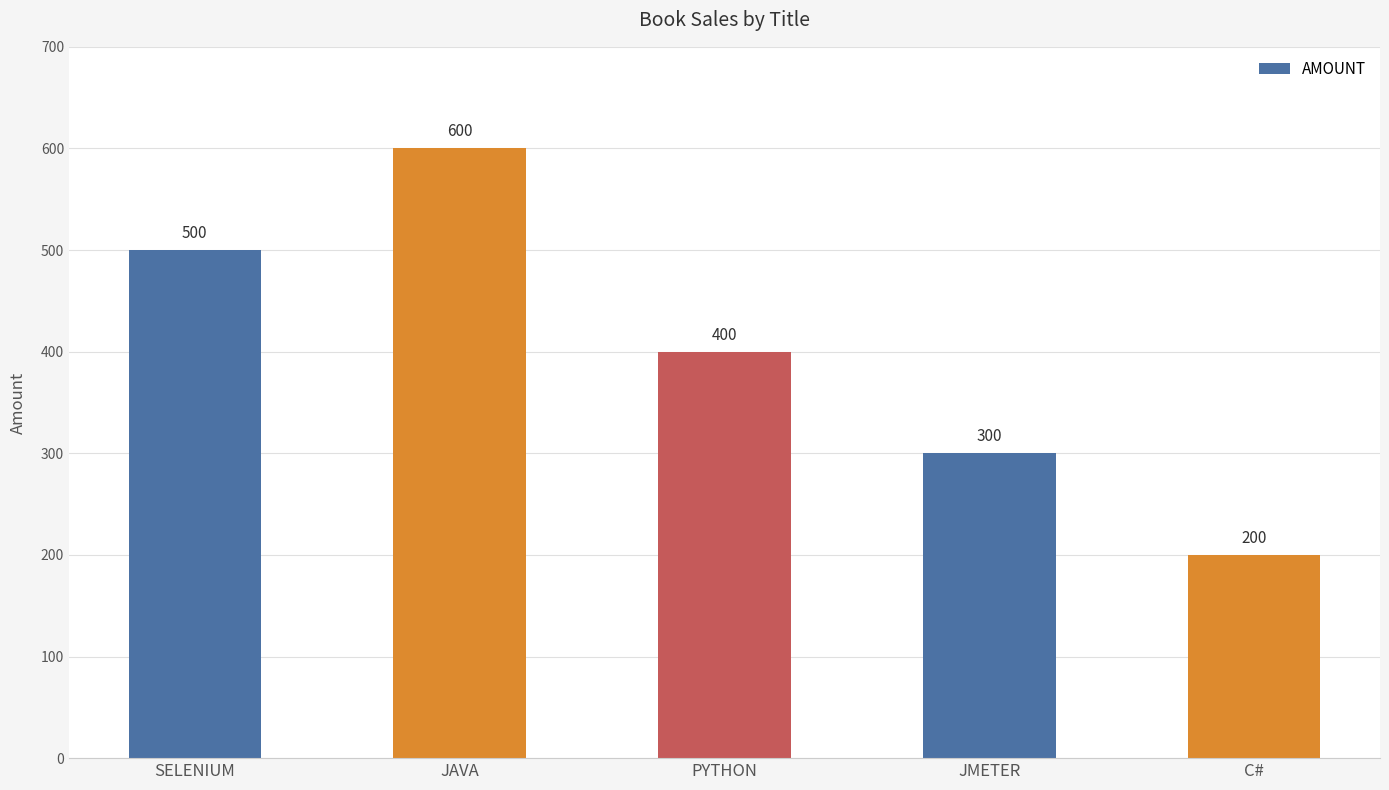

How many distinct data groups are displayed?

1